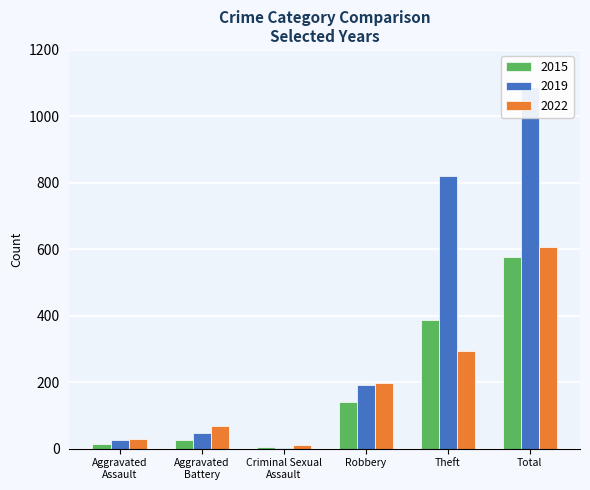

The 2015 series shows 5 at Criminal Sexual Assault. True or false?

True